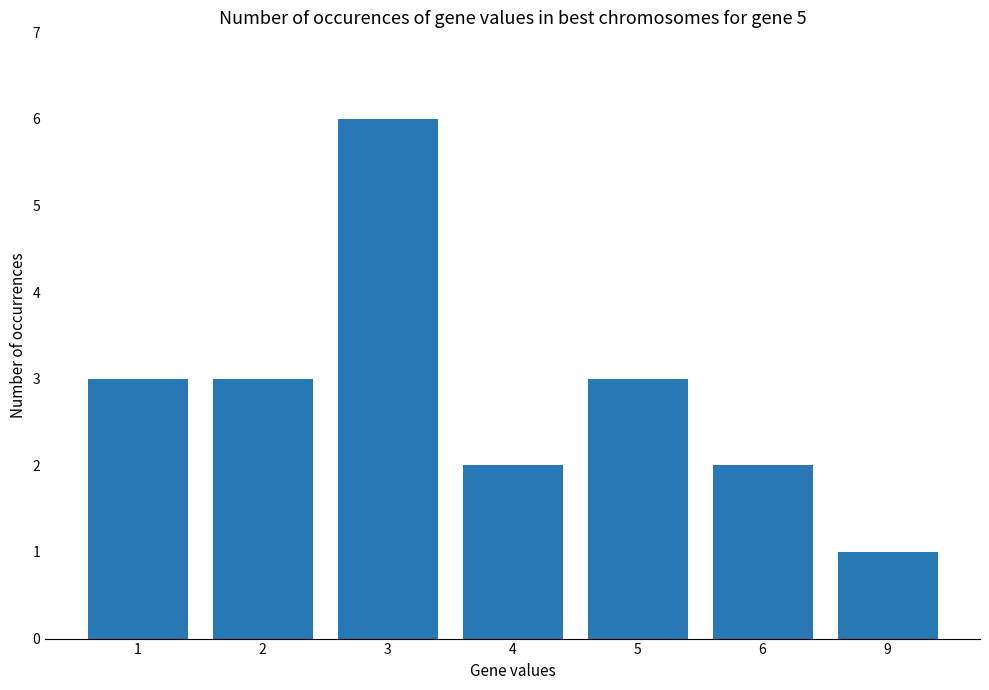

What is the difference between the maximum and minimum values?

5